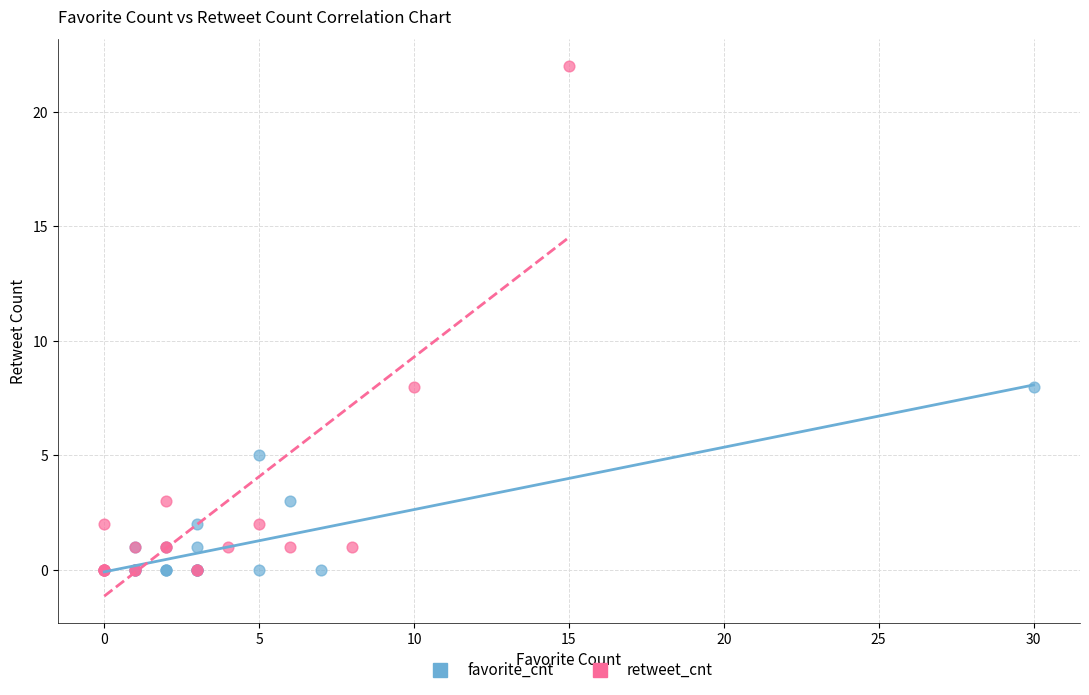

Which series has the widest spread of Y values?

retweet_cnt